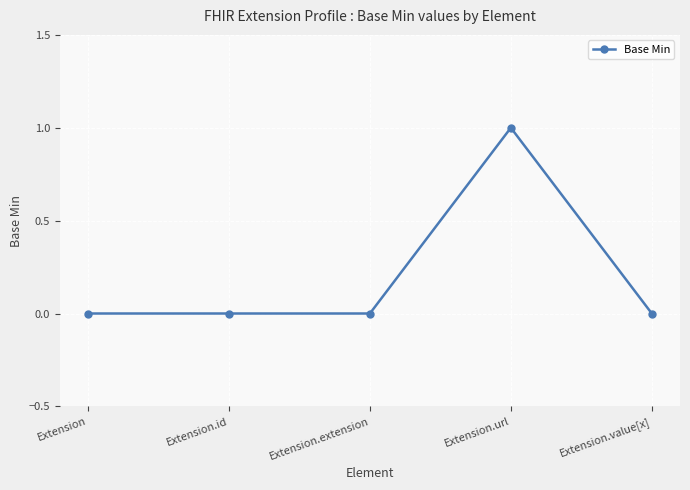

What position from the left is Extension.value[x]?

5